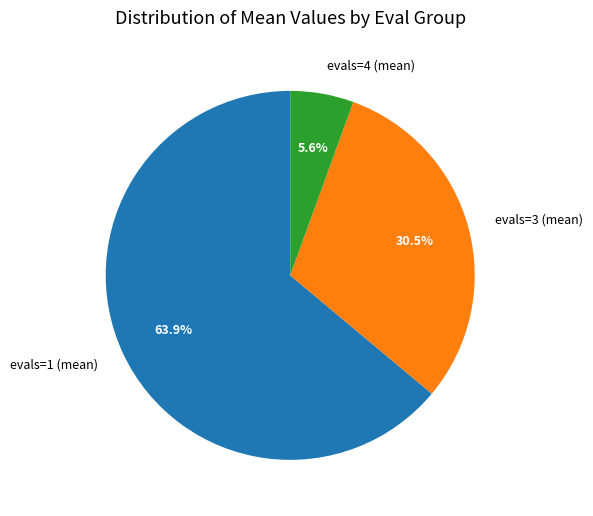

Count the number of slices in the pie.

3